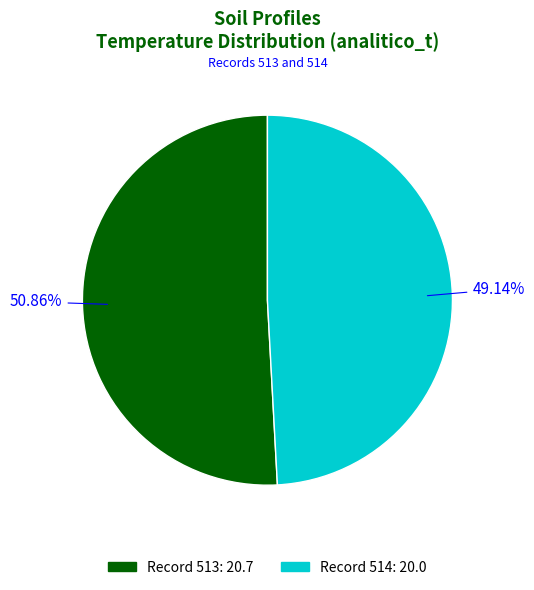

Is there a majority slice in this chart?

Yes